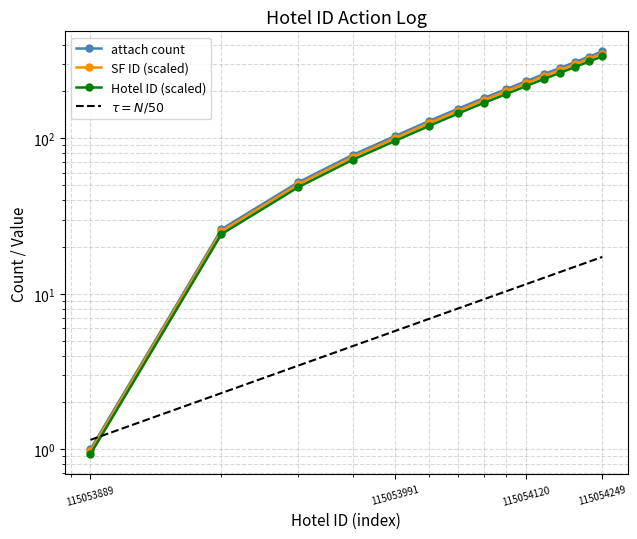

Is this an area chart (filled region under the line)?

No